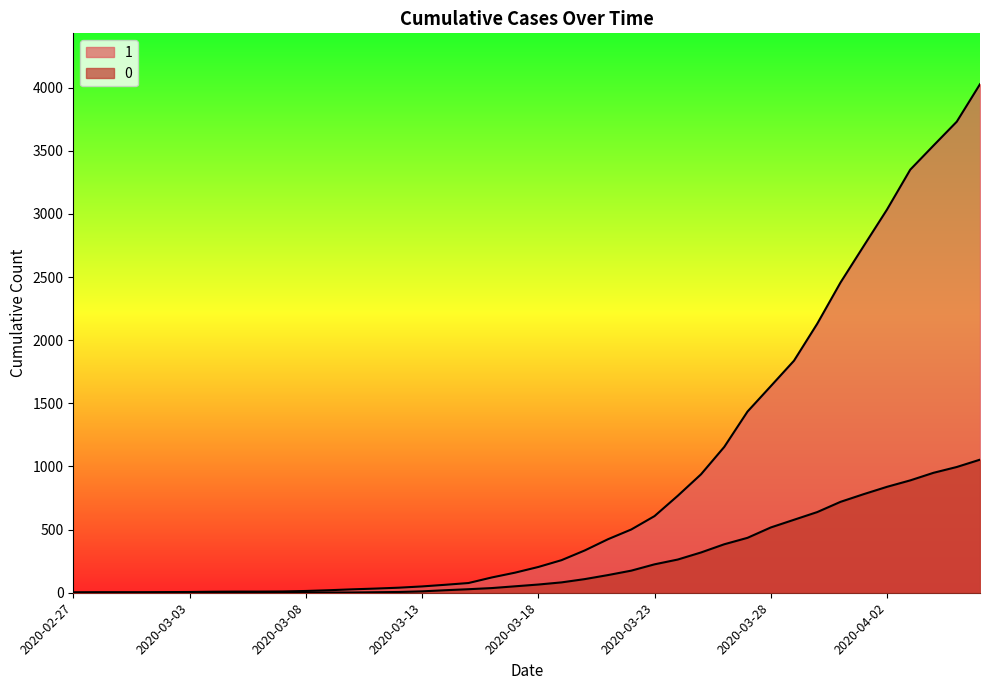

What is the average value of the 0 series?

258